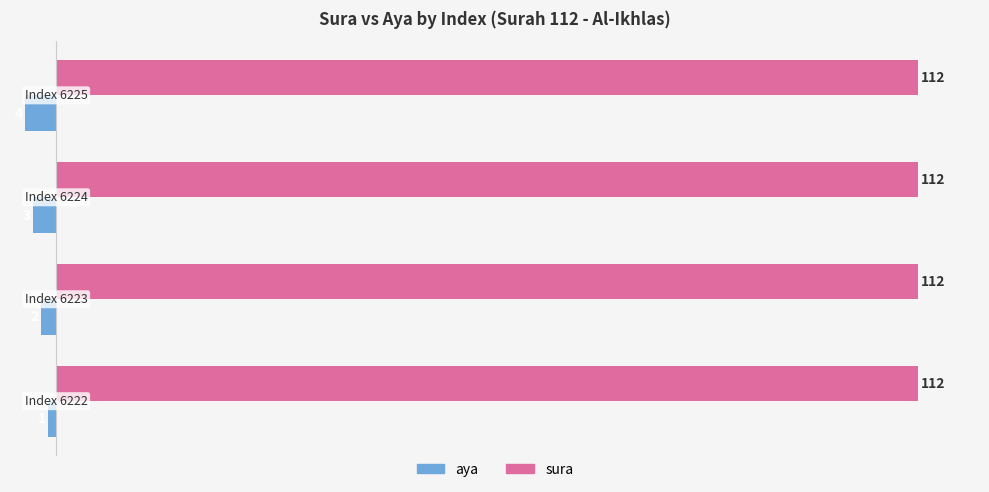

What is the sum of all aya values?

-10